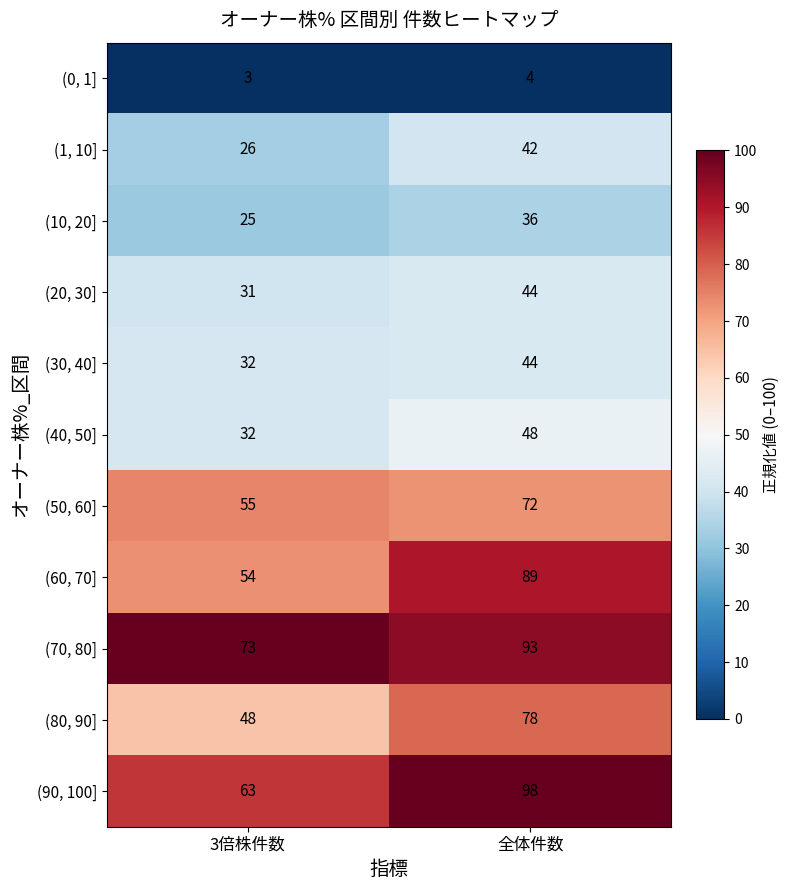

Where is (40, 50] nearest to the value 40?

3倍株件数